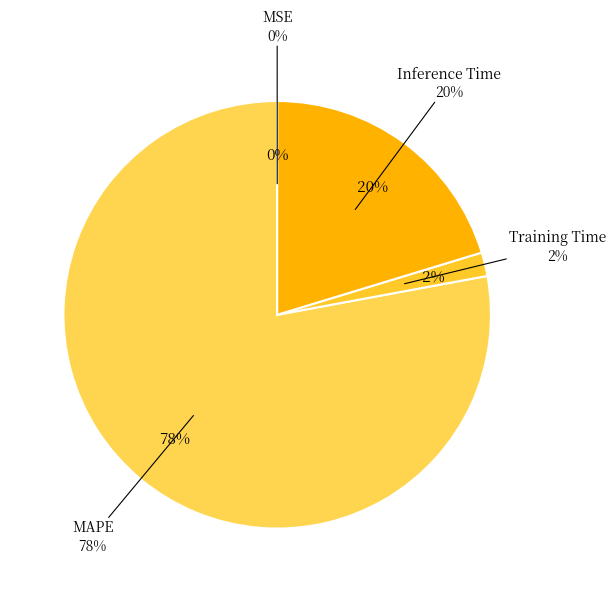

What percentage do MAPE and Training Time together represent?

79.7%